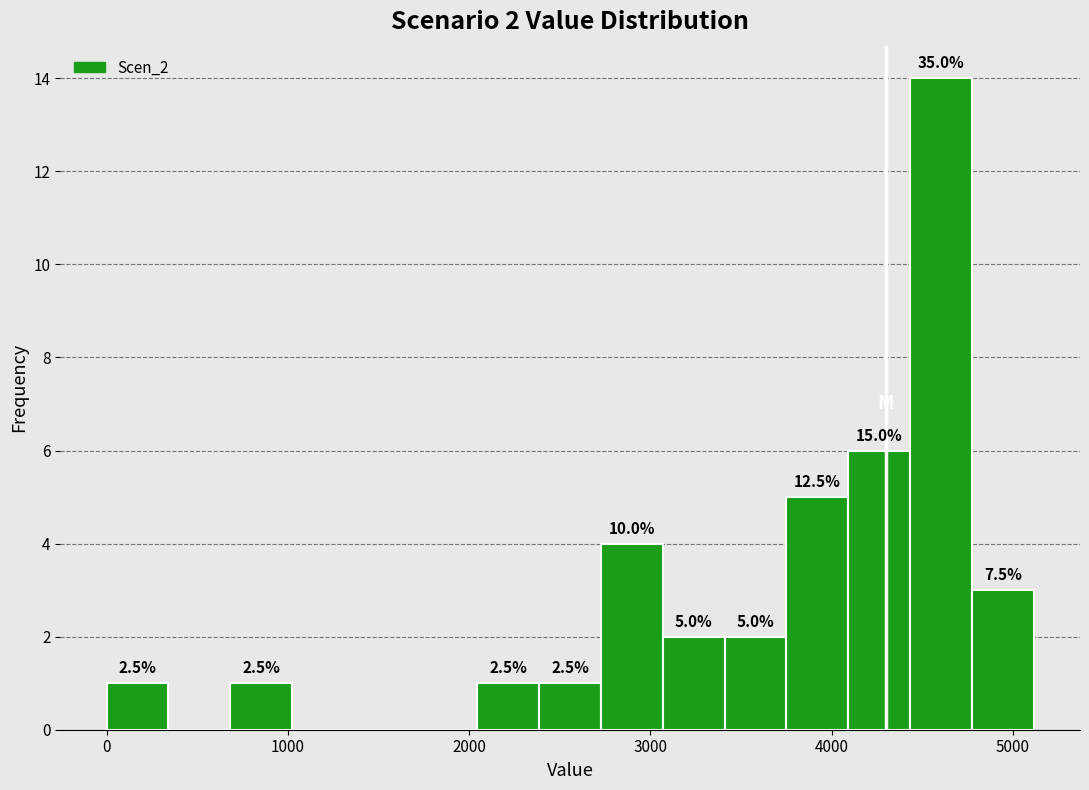

Around what value on the x-axis is the tallest bar? Give the approximate position of its centre, as read against the axis.

4600